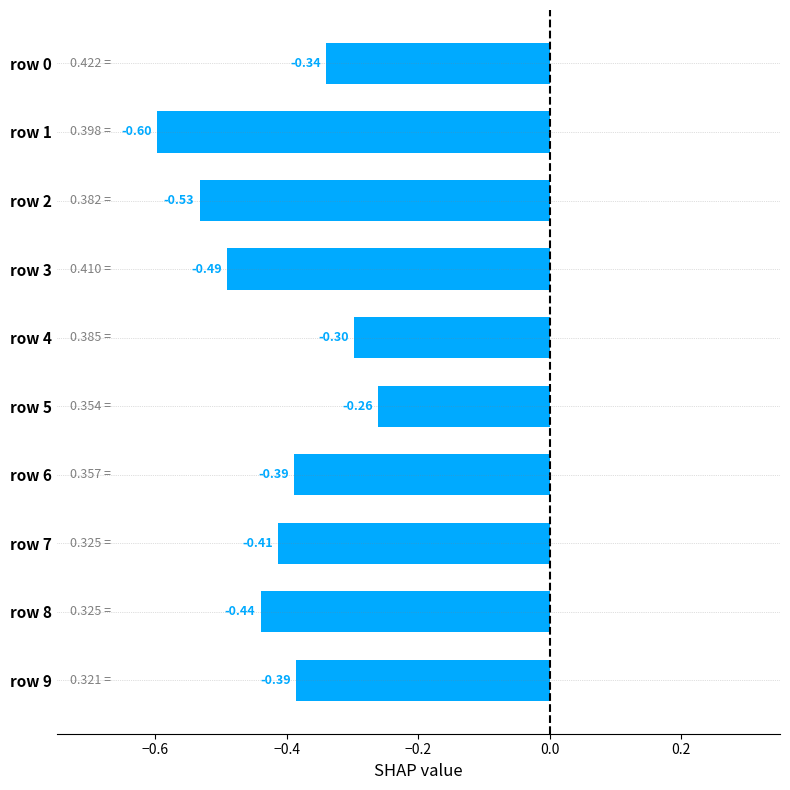

Are the bars grouped side by side (vs. stacked)?

No